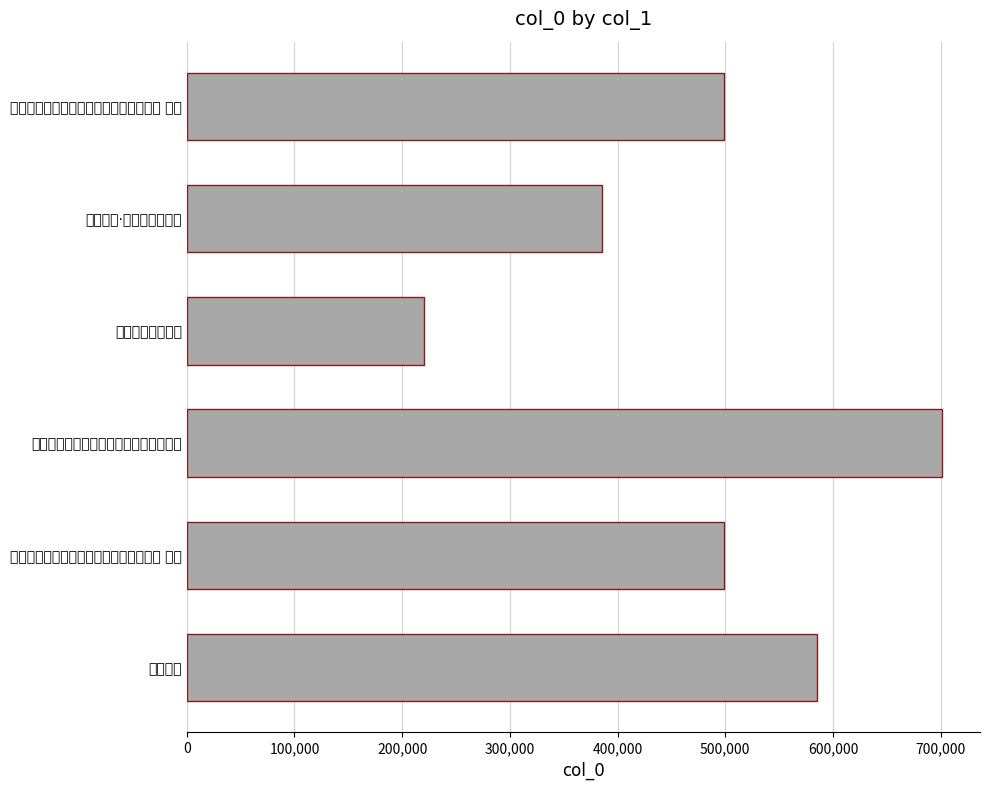

What is the approximate value at 送陈环溪·朱云一疏排阊阖, to the nearest 50?

385650